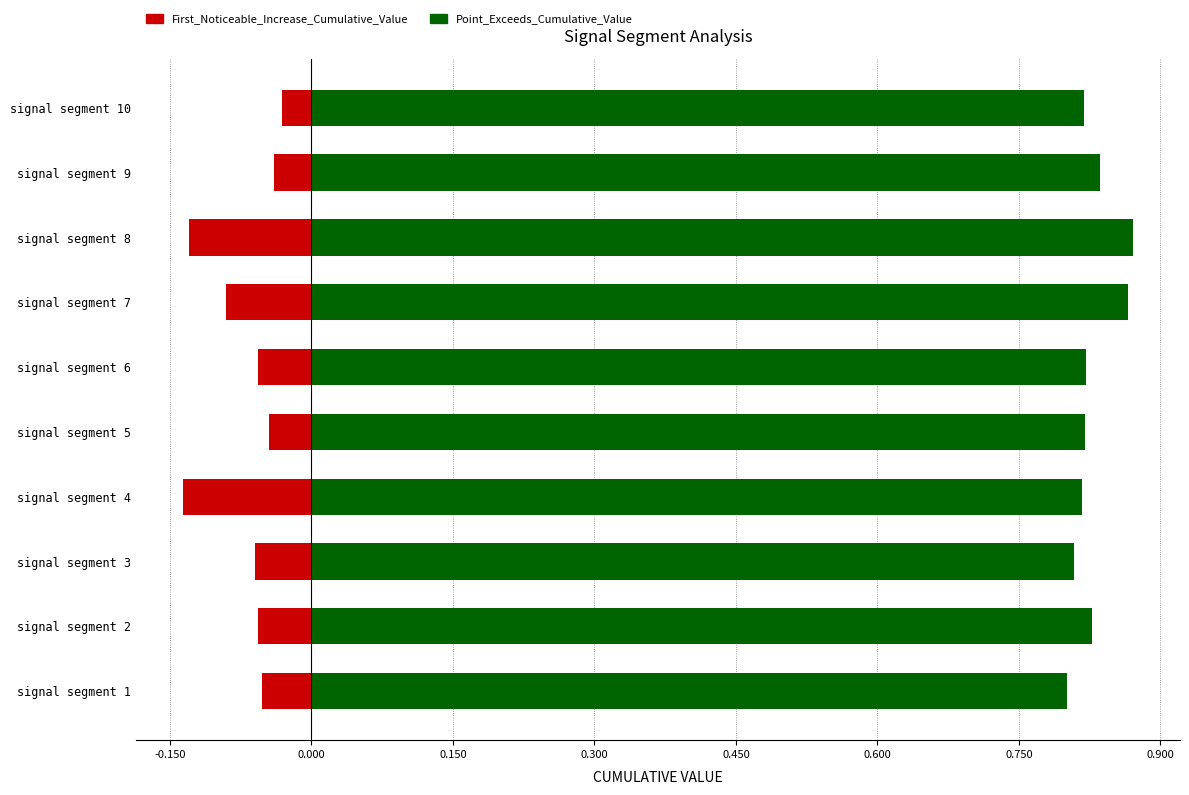

What is the total value across all series at signal segment 2?

0.8